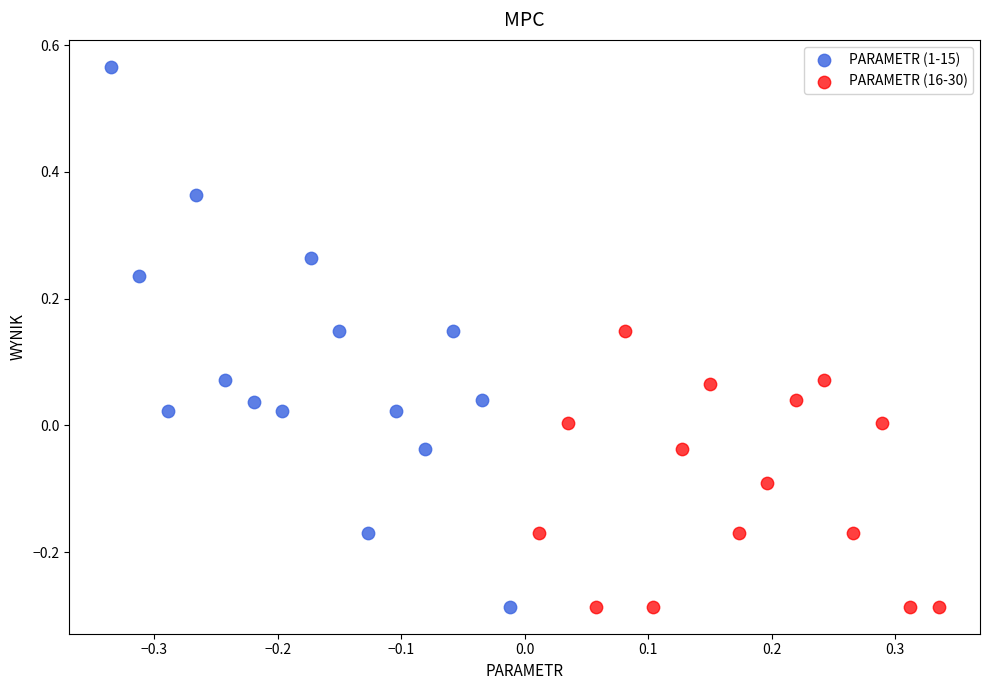

Which series has the widest spread of Y values?

PARAMETR (1-15)